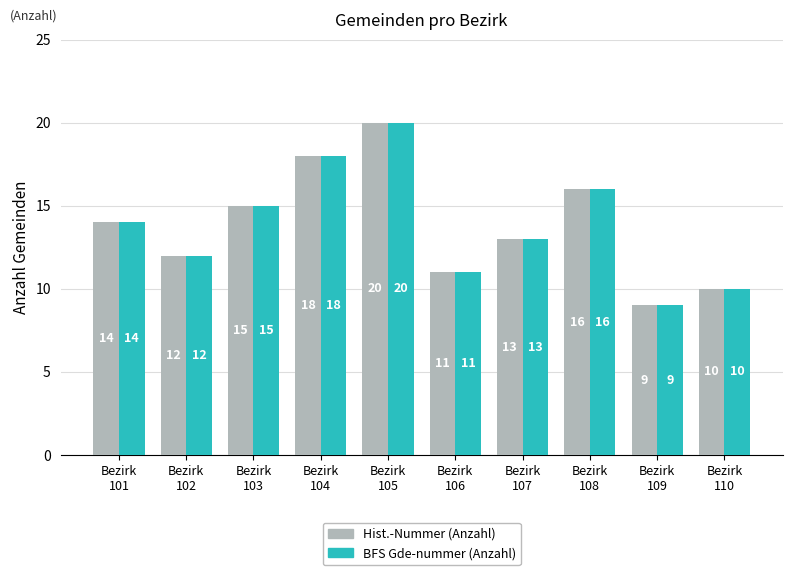

What is the highest value of the BFS Gde-nummer (Anzahl) series?

20